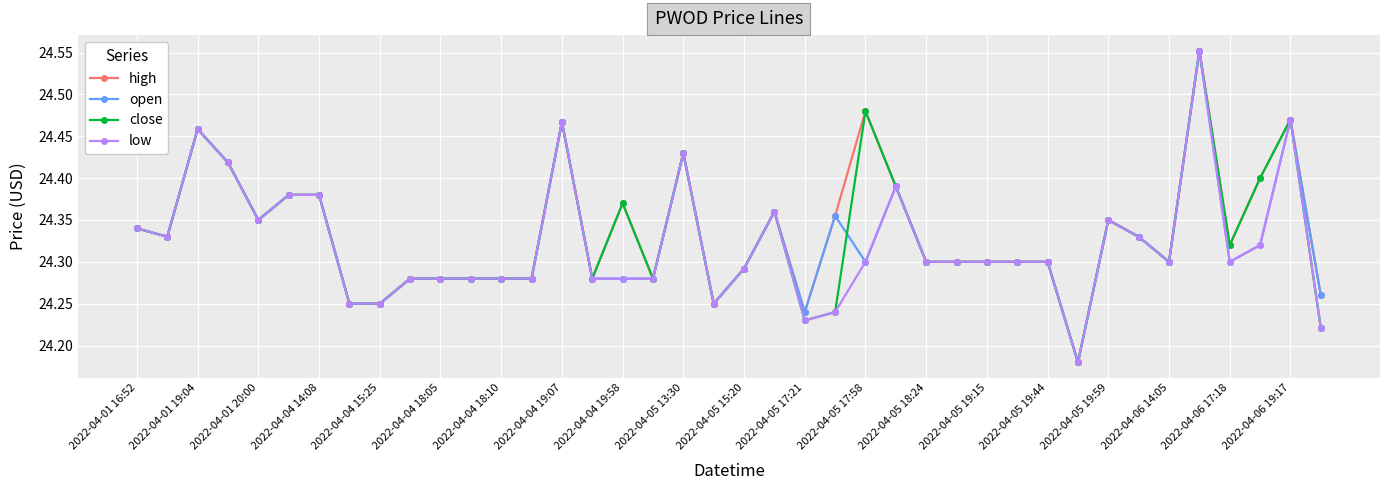

Count the close values in the range 24 to 25.

40